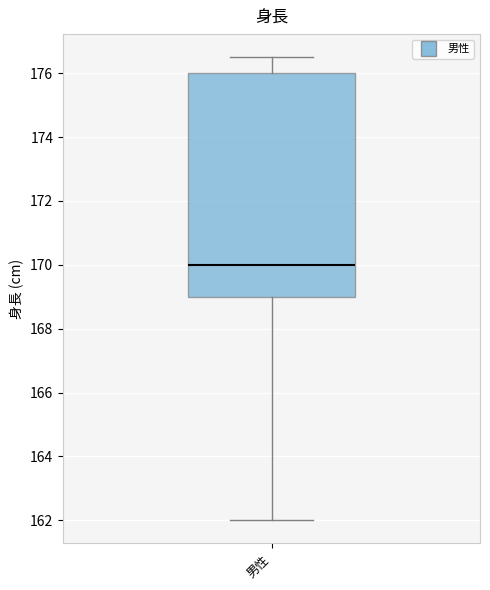

Where does the upper whisker of the box for 男性 end on the y-axis? The values are not printed on the chart, so give them approximately, as read against the axis.

176.6